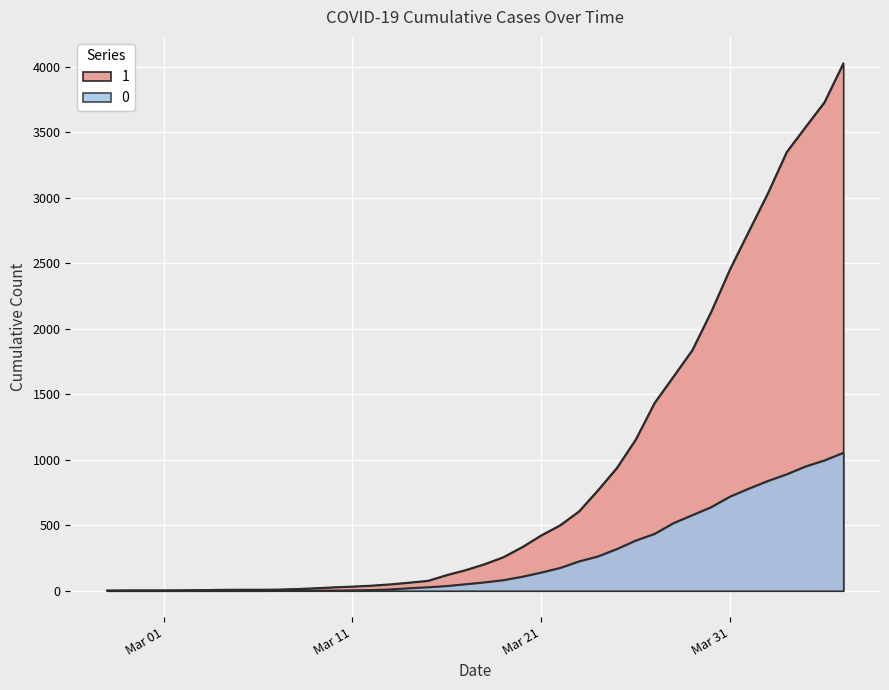

List the series in order of their overall mean, lowest first.

0, 1